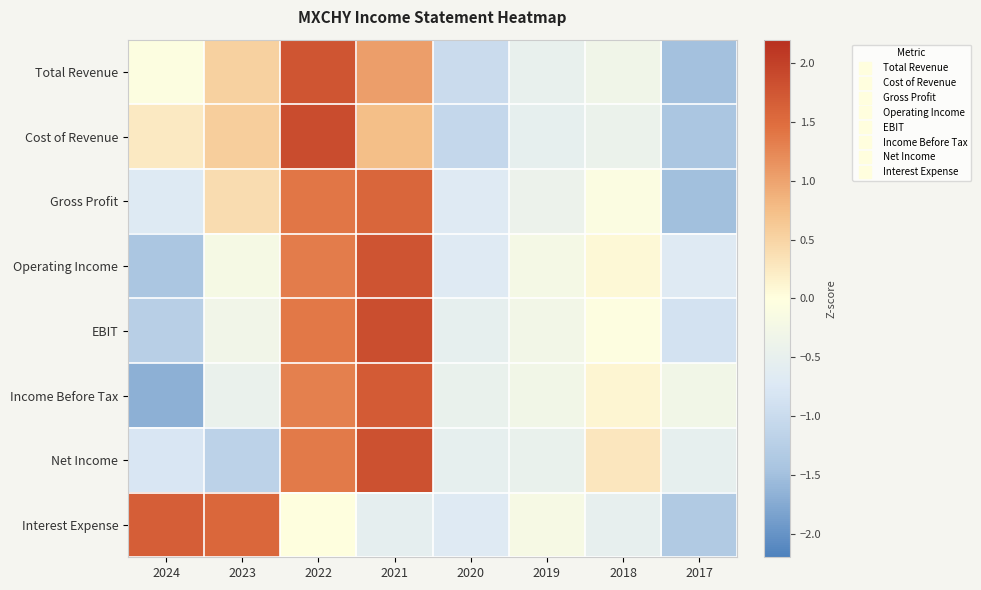

What is the greatest value displayed?

1.9